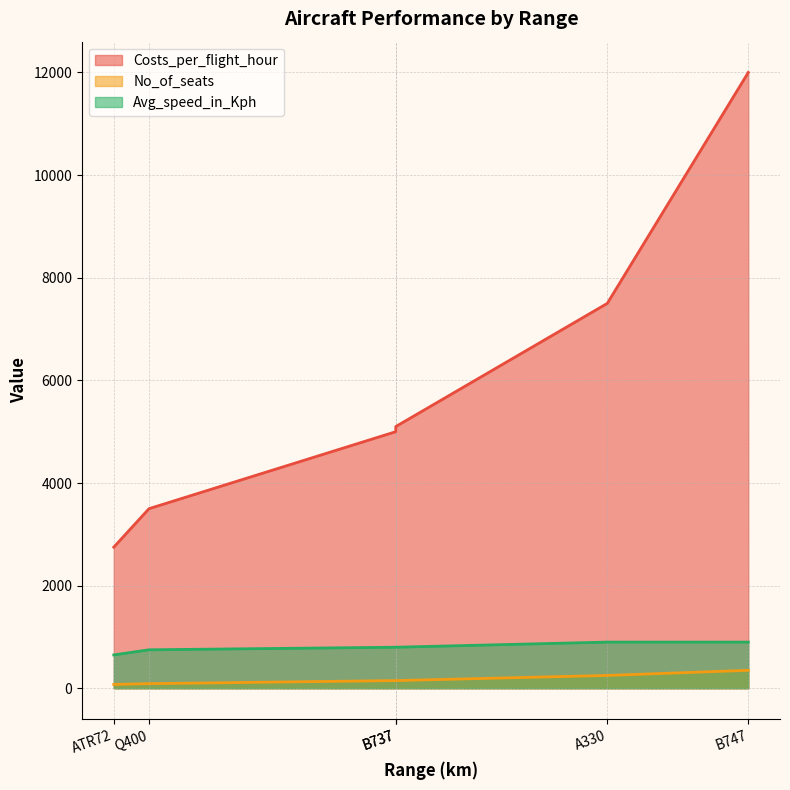

Does the chart display data point markers on the line(s)?

No